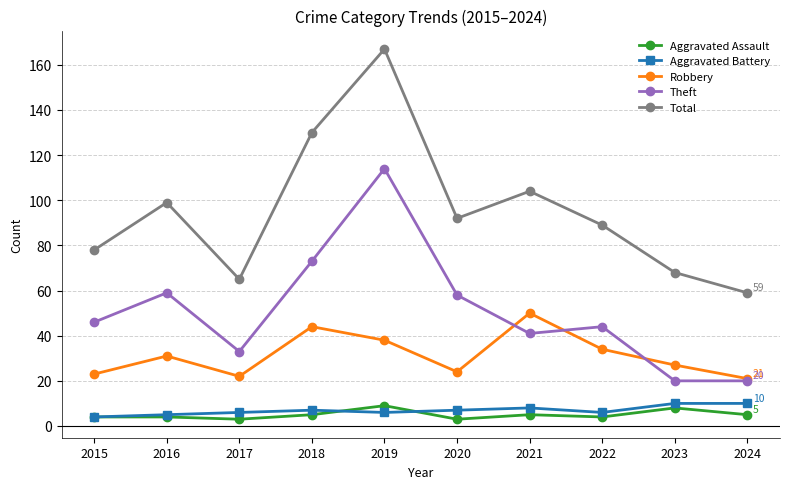

What is the value of the Theft point at the 3rd from the left?

33